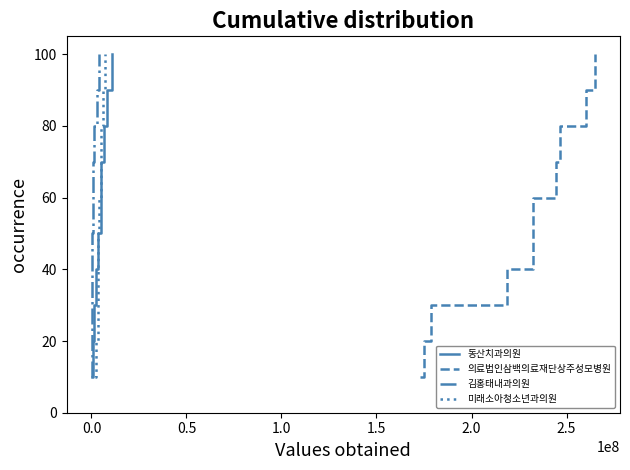

What is the maximum value for 동산치과의원?

100